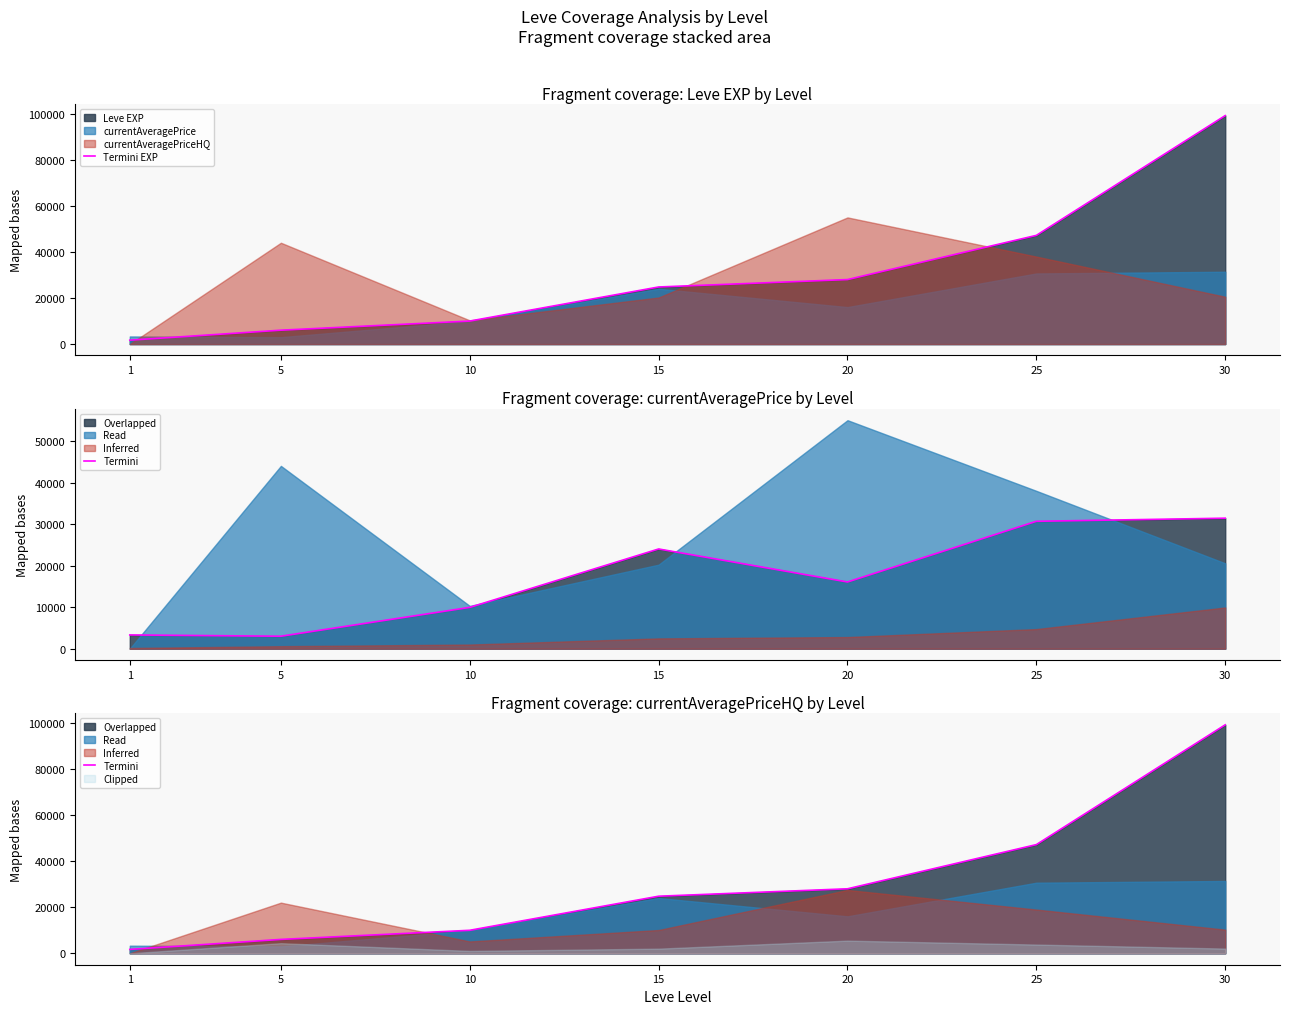

Between 10 and 30, which is larger?

30